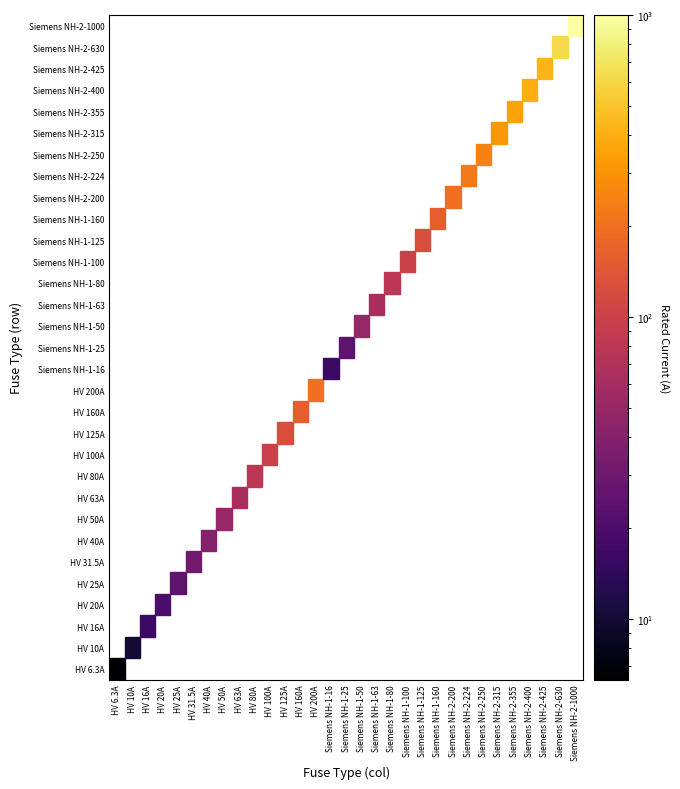

What is the average value of the Siemens NH-1-100 series?

3.2